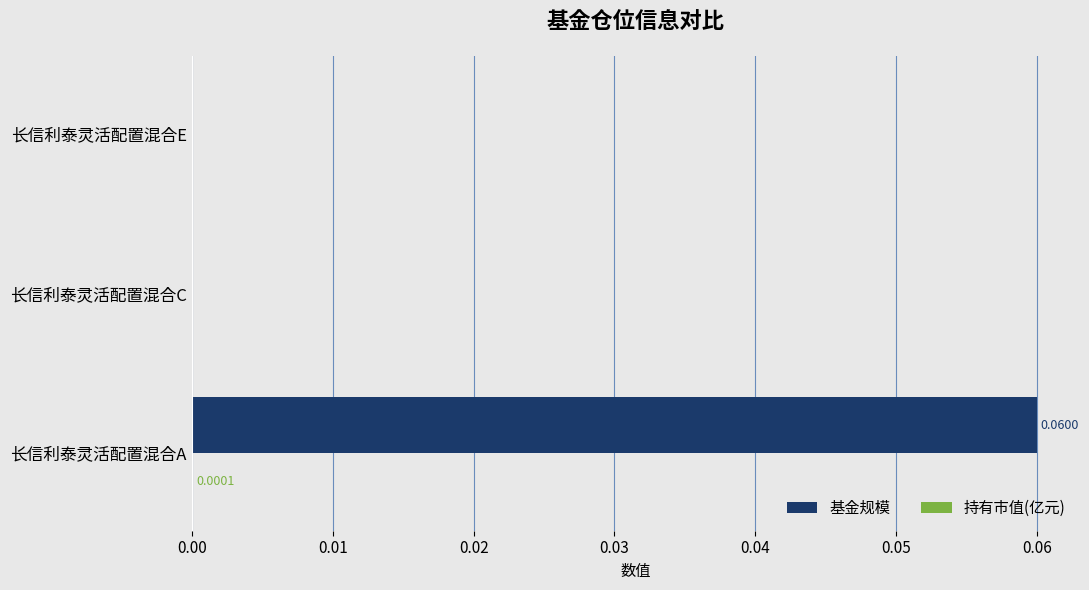

At which category is the sum across all series the highest?

长信利泰灵活配置混合A